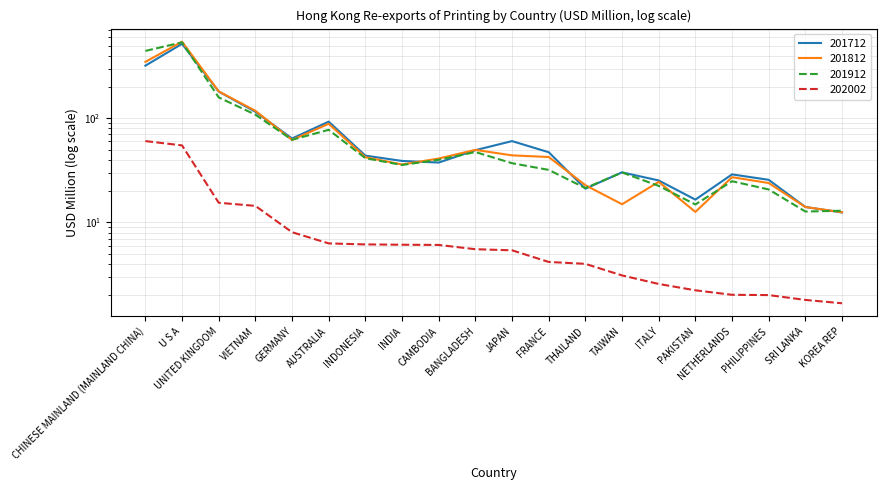

True or false: 201812 and 202002 cross at least once.

False